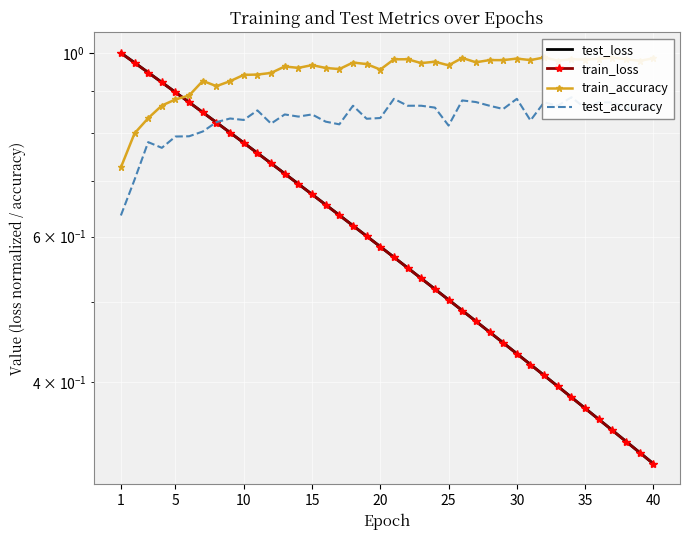

Which category has the highest value across all series?

1